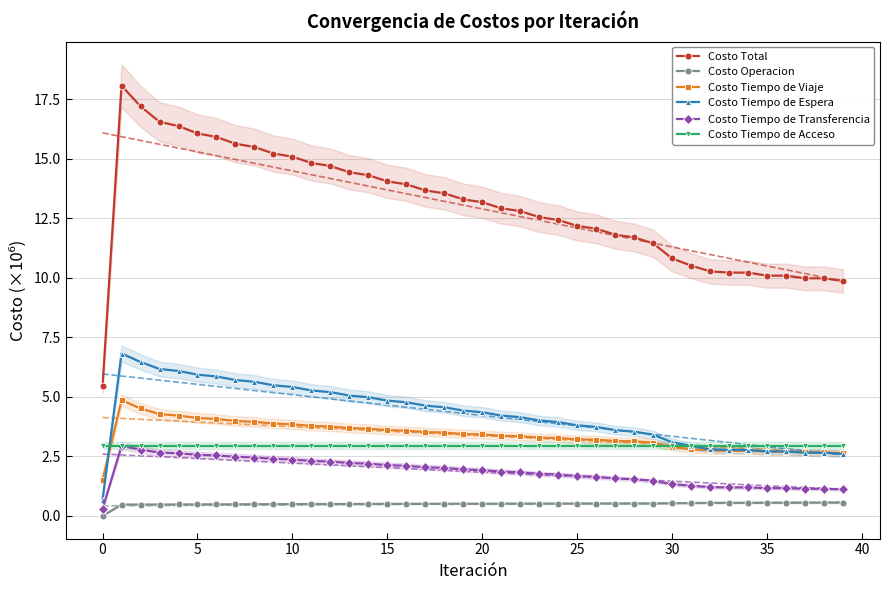

True or false: Costo Tiempo de Acceso has more than 1 interior local peaks.

False